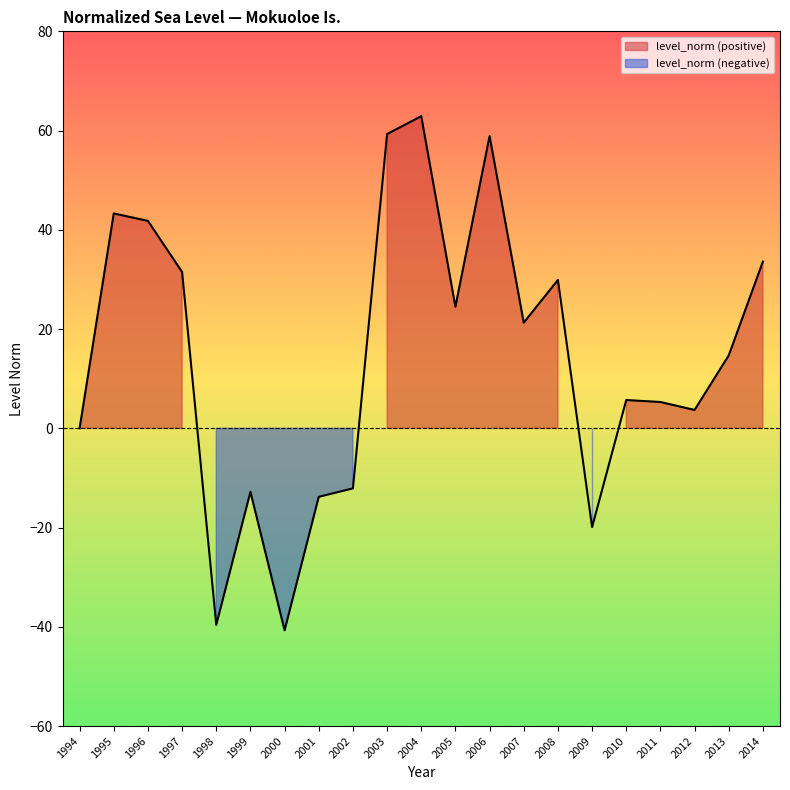

What is the minimum value shown in the chart?

-40.7